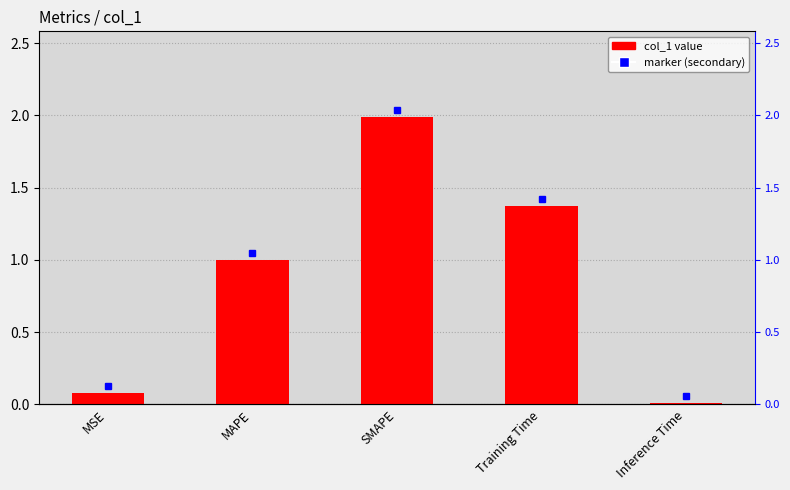

Does the chart contain stacked bars?

No